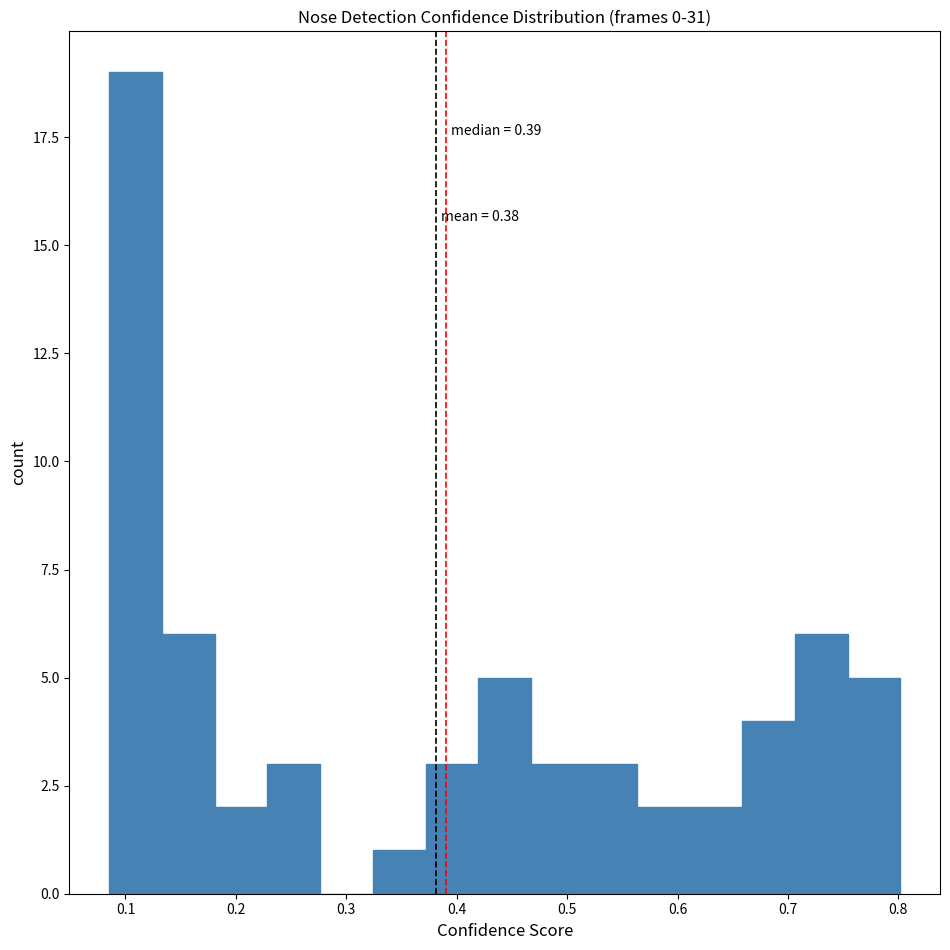

Which range on the x-axis has the tallest bar?

0.09 to 0.13